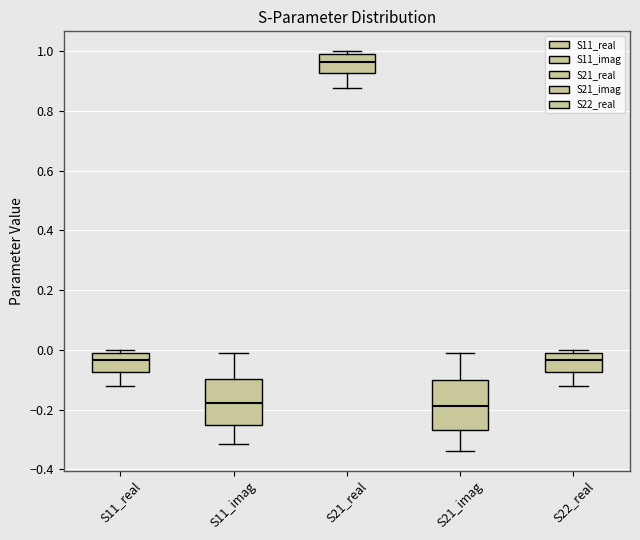

Reading left to right, read every box against the y-axis: the position of its median line, the range the box covers, and the ends of its whiskers. The values are not printed on the chart, so give them approximately, as read against the axis.

S11_real: median -0.04, box -0.08 to 0.00, whiskers -0.12 to 0.00 (just above the box's upper edge)
S11_imag: median -0.18, box -0.26 to -0.10, whiskers -0.32 to 0.00
S21_real: median 0.96, box 0.92 to 0.98, whiskers 0.88 to 1.00
S21_imag: median -0.18, box -0.26 to -0.10, whiskers -0.34 to 0.00
S22_real: median -0.04, box -0.08 to 0.00, whiskers -0.12 to 0.00 (just above the box's upper edge)